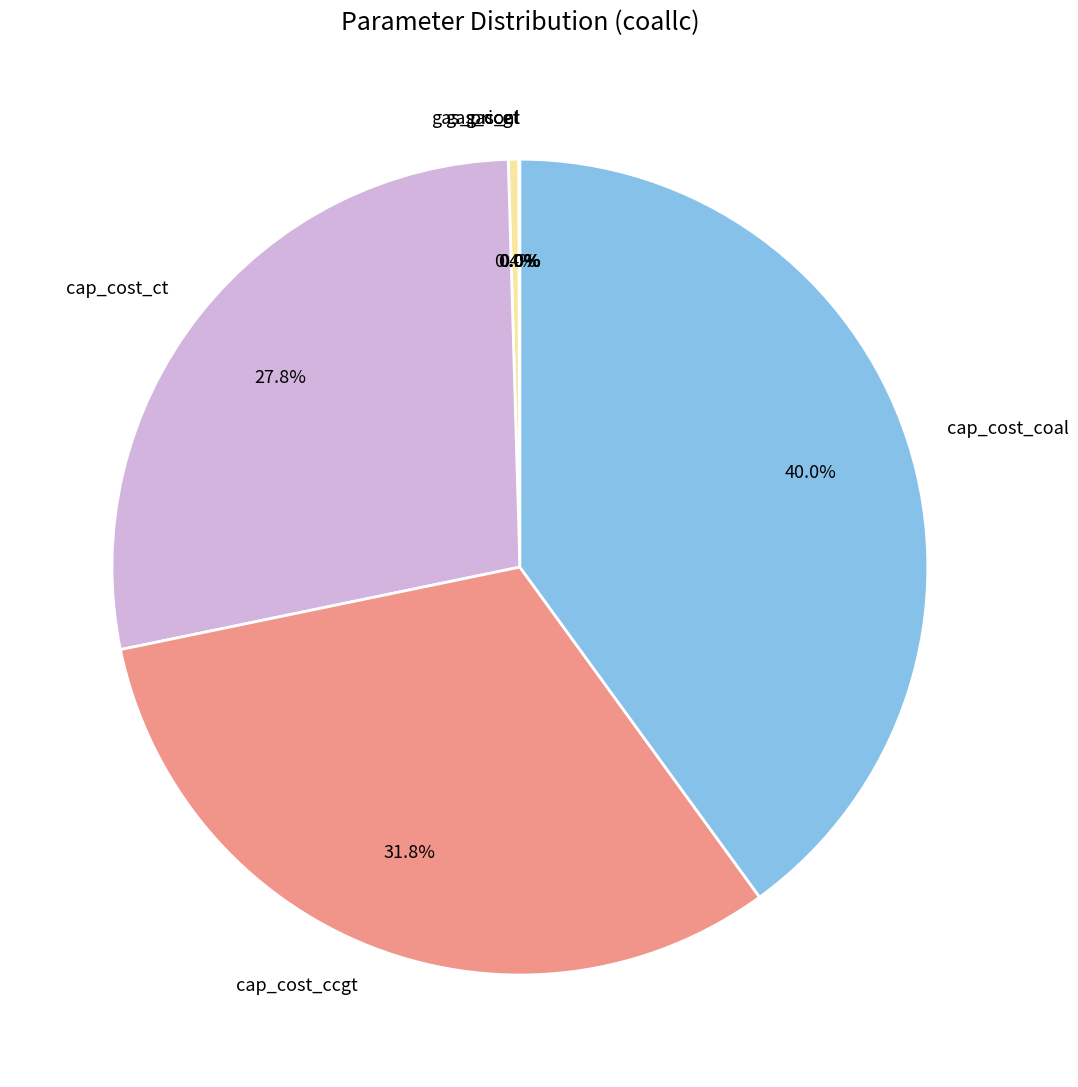

What portion of the pie excludes cap_cost_ccgt?

68.2%